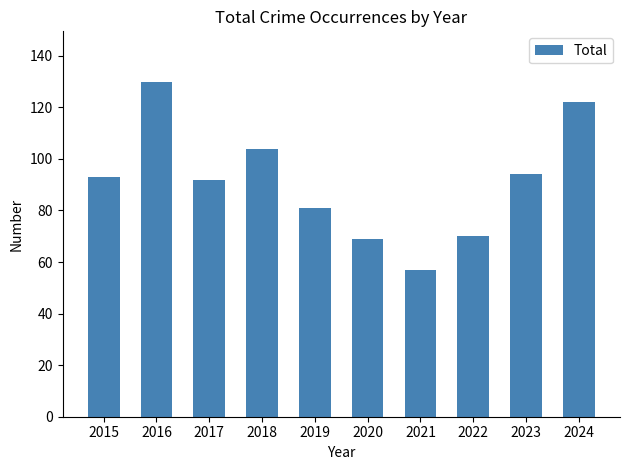

What is the sum of the values at 2017 and 2022?

162